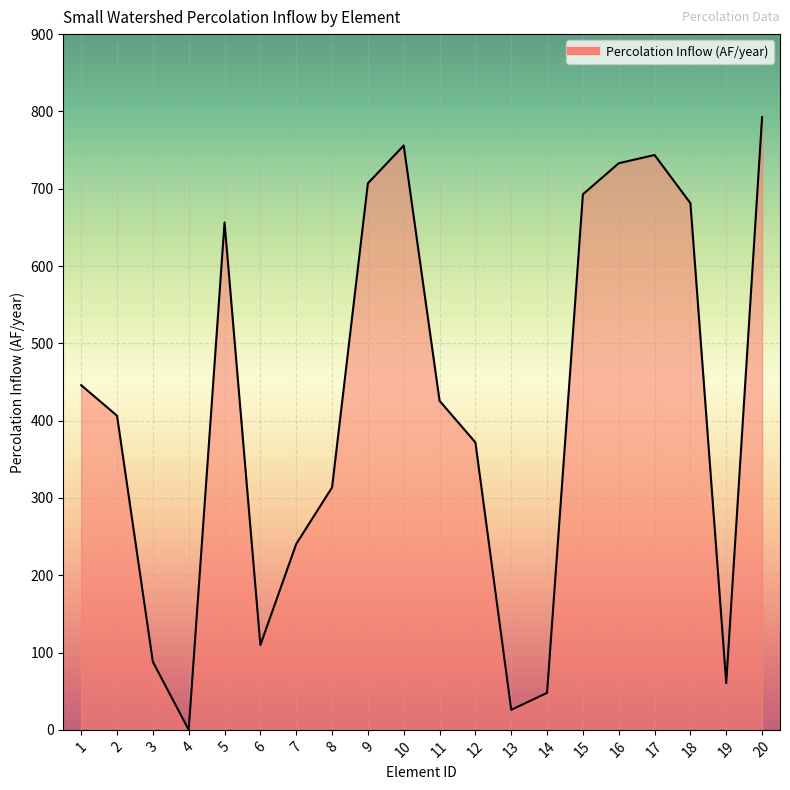

Rank the categories by value from highest to lowest.

20, 10, 17, 16, 9, 15, 18, 5, 1, 11, 2, 12, 8, 7, 6, 3, 19, 14, 13, 4